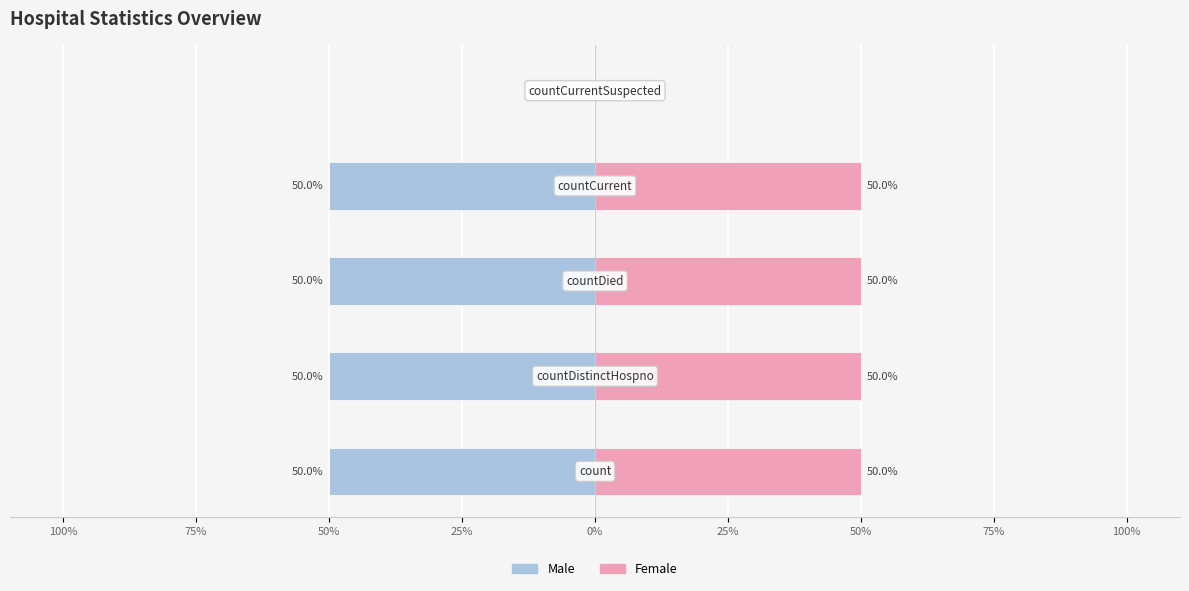

What are all the series names shown in the legend?

Male, Female